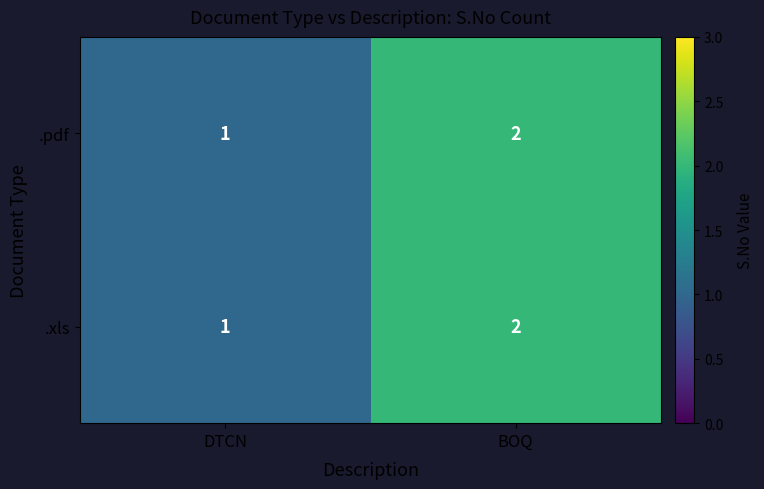

What is the sum of the .xls values at BOQ and DTCN?

3